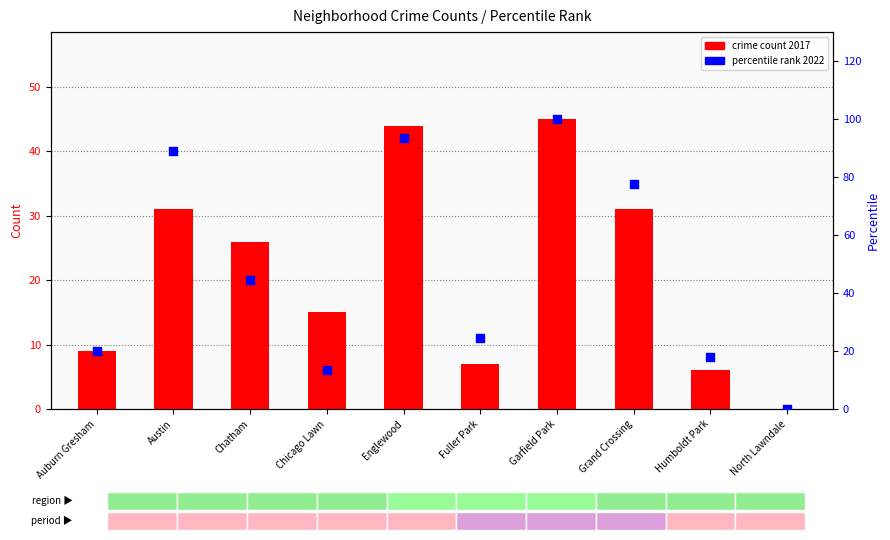

Which series has the largest total across all categories?

percentile 2022